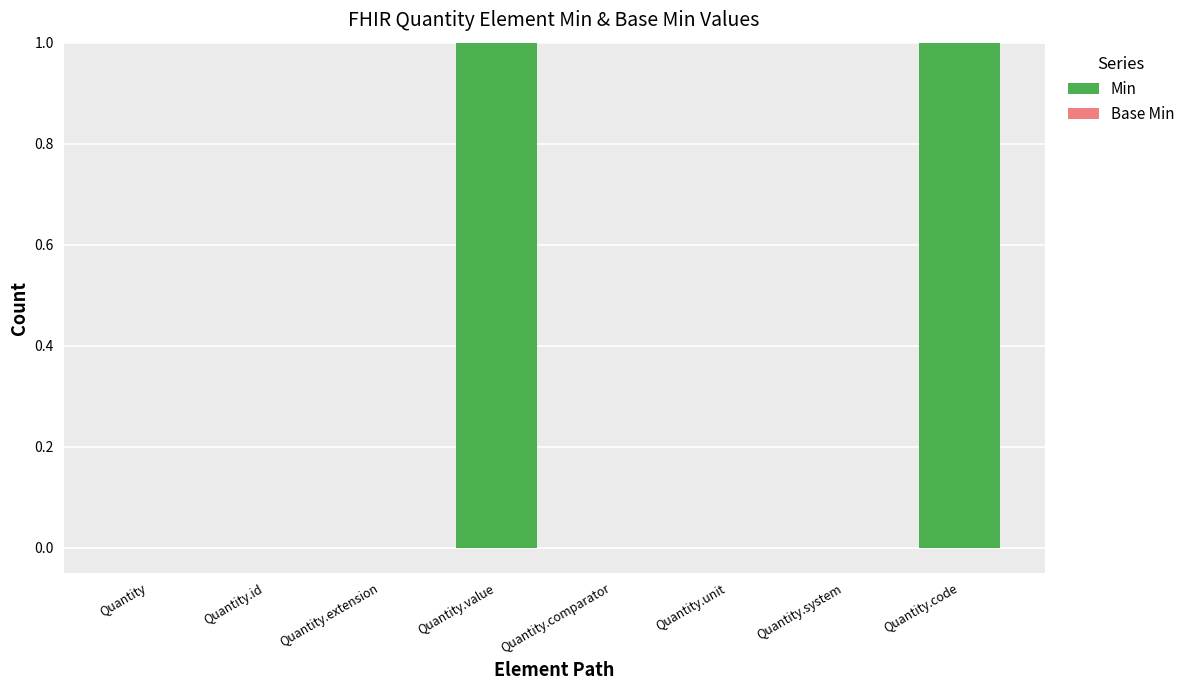

The value at Quantity.id is 0. True or false?

True